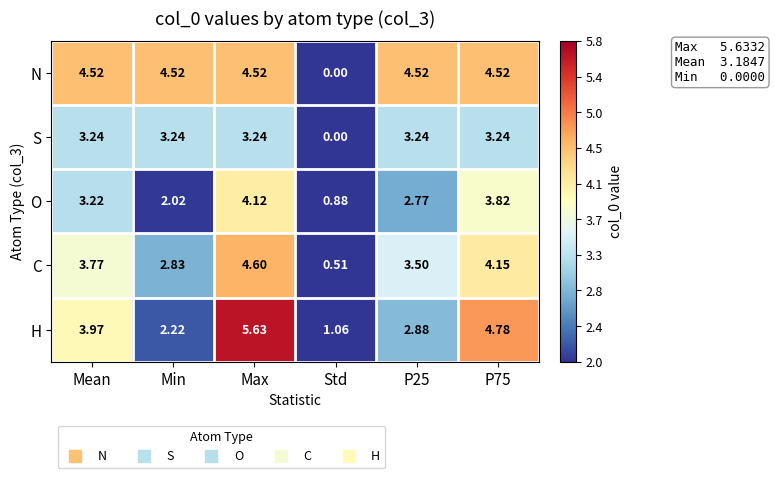

Which series has the widest spread of values?

H